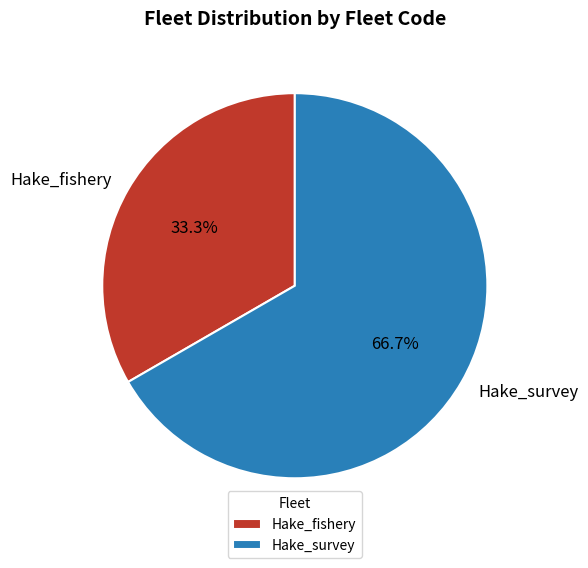

Which category has the biggest portion of the pie?

Hake_survey